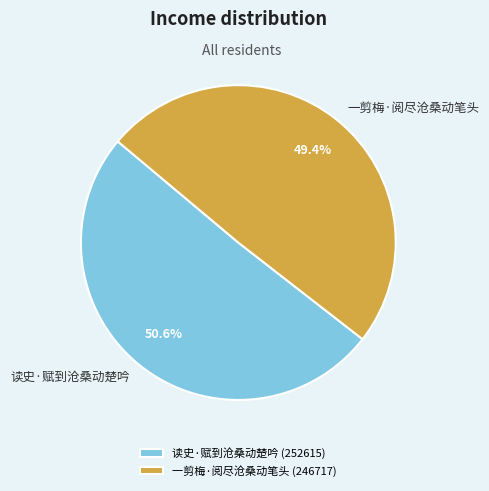

Is 一剪梅·阅尽沧桑动笔头 the majority of the pie?

No